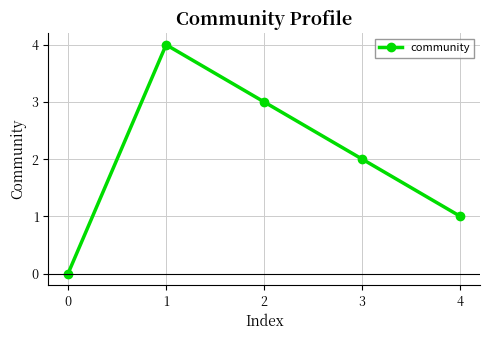

What is the difference between the values at 4 and 3?

1